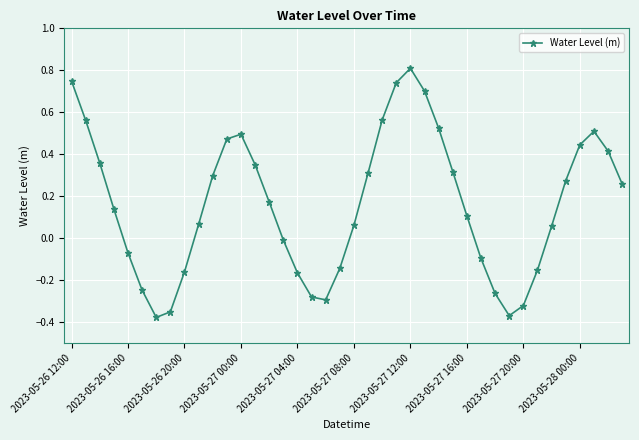

How many negative values are there?

15